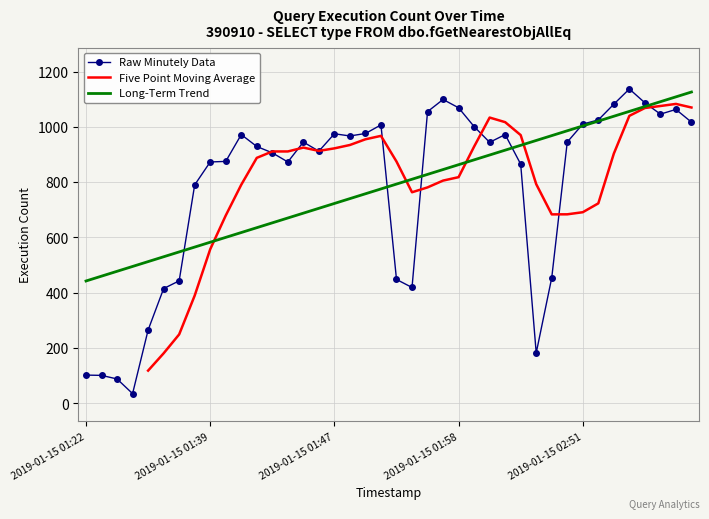

Which label corresponds to the largest value in the chart?

2019-01-15 02:54